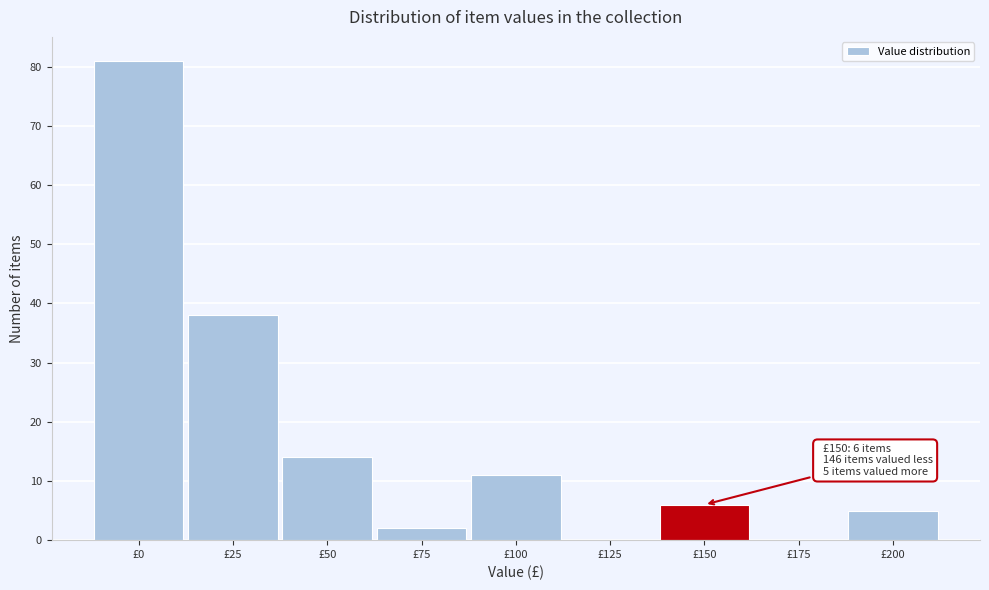

Reading right to left, what are all the values shown in this chart?

£200=5	£175=0	£150=6	£125=0	£100=11	£75=2	£50=14	£25=38	£0=81